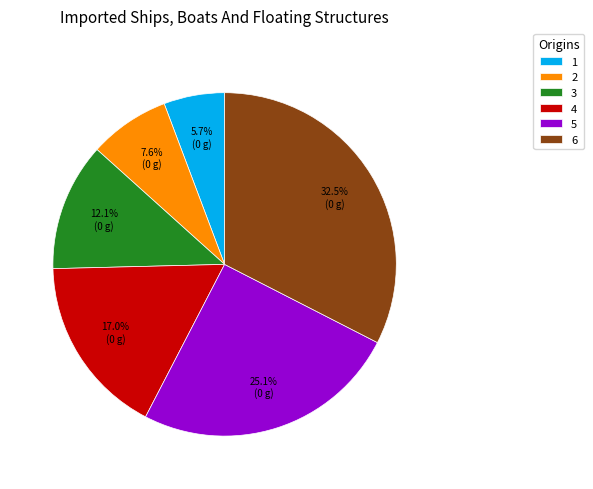

What is the total percentage of 1 and 3?

17.8%